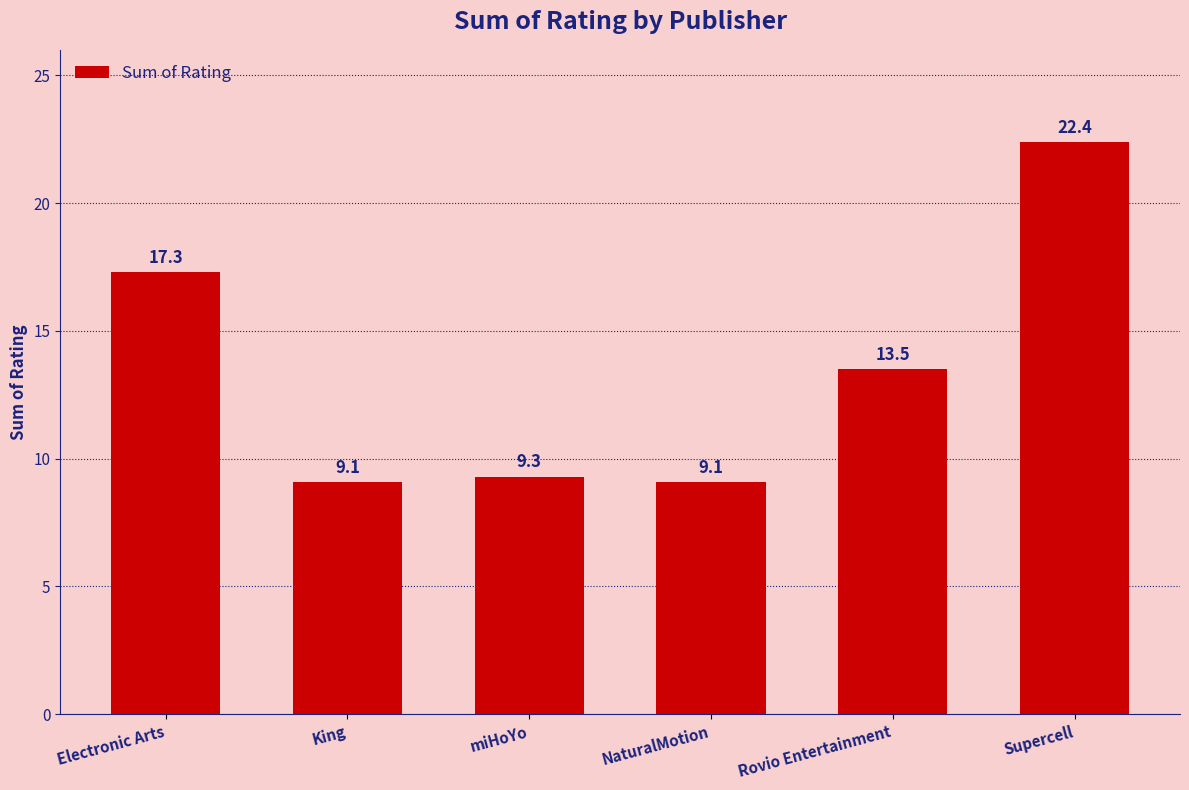

What is the label of the 6th bar from the right?

Electronic Arts